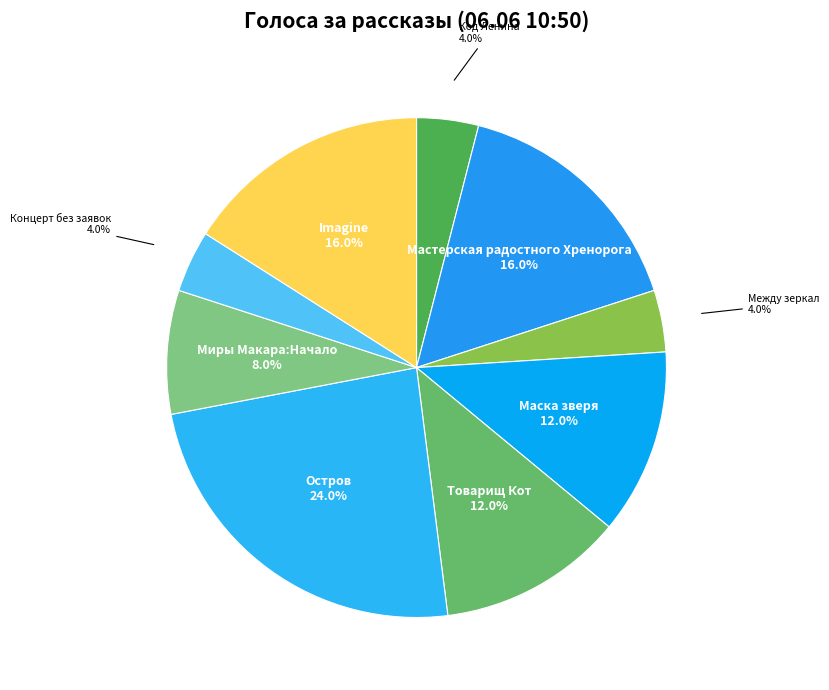

To the nearest percent, what is the difference between the largest and smallest slice percentages?

20%